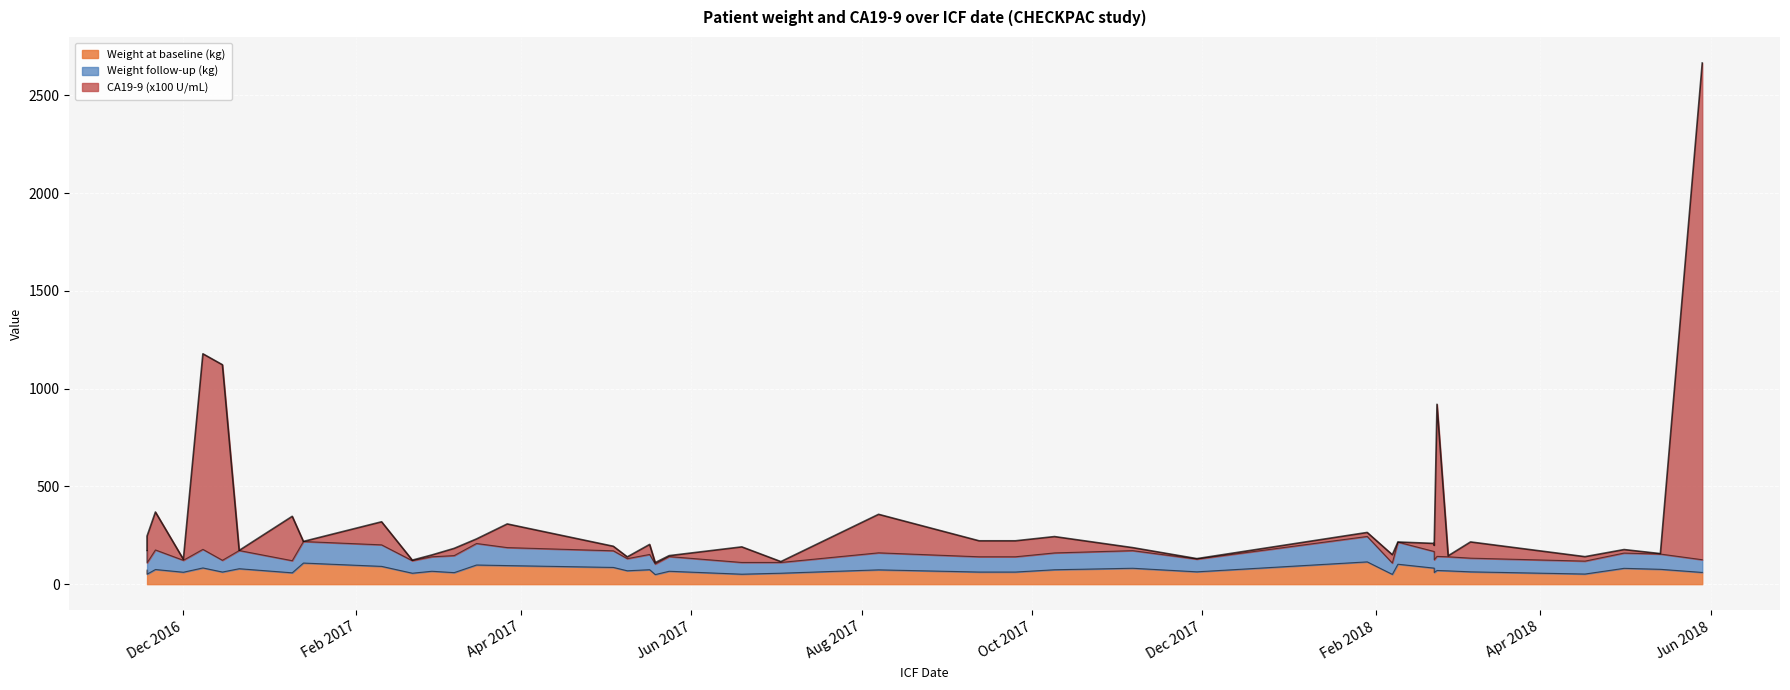

How many lines are shown in the chart?

3